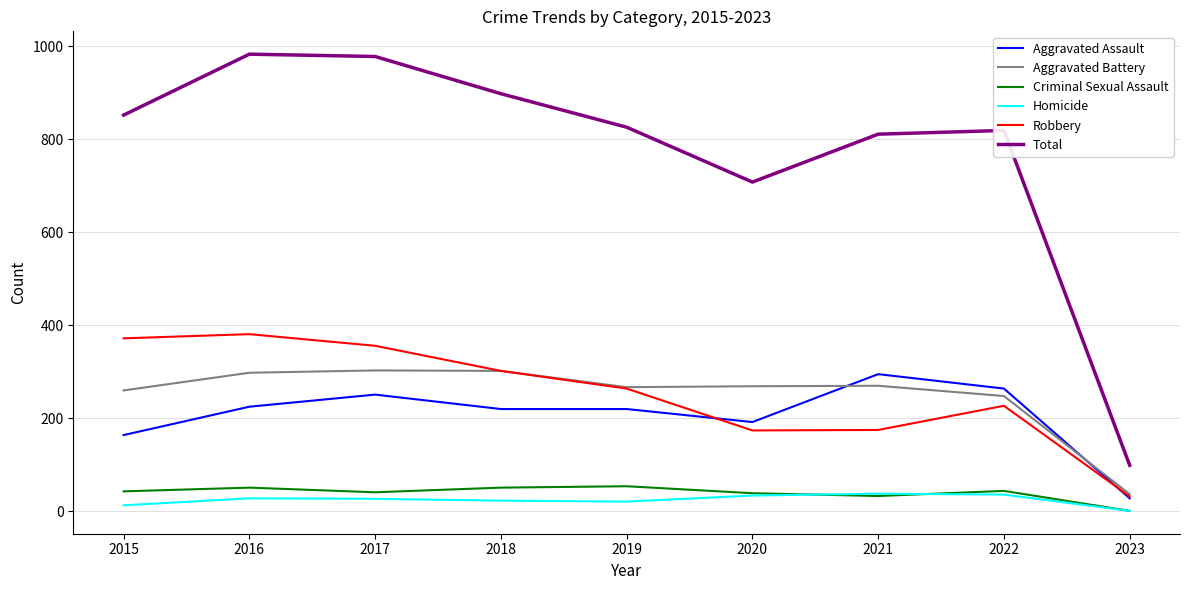

How many lines are shown in the chart?

6